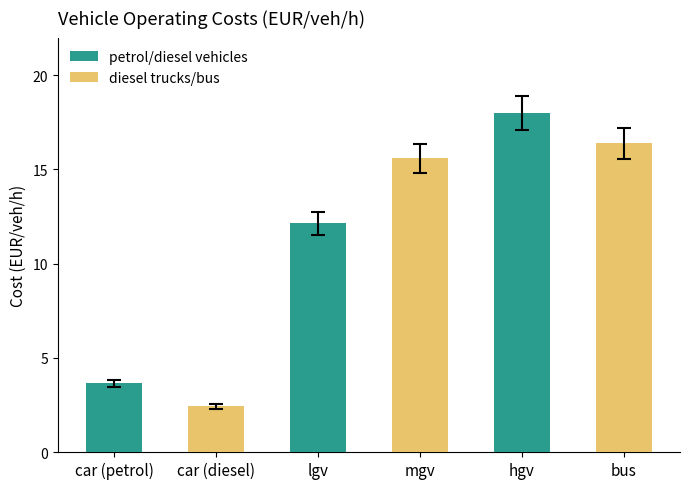

What is the average value?

11.4